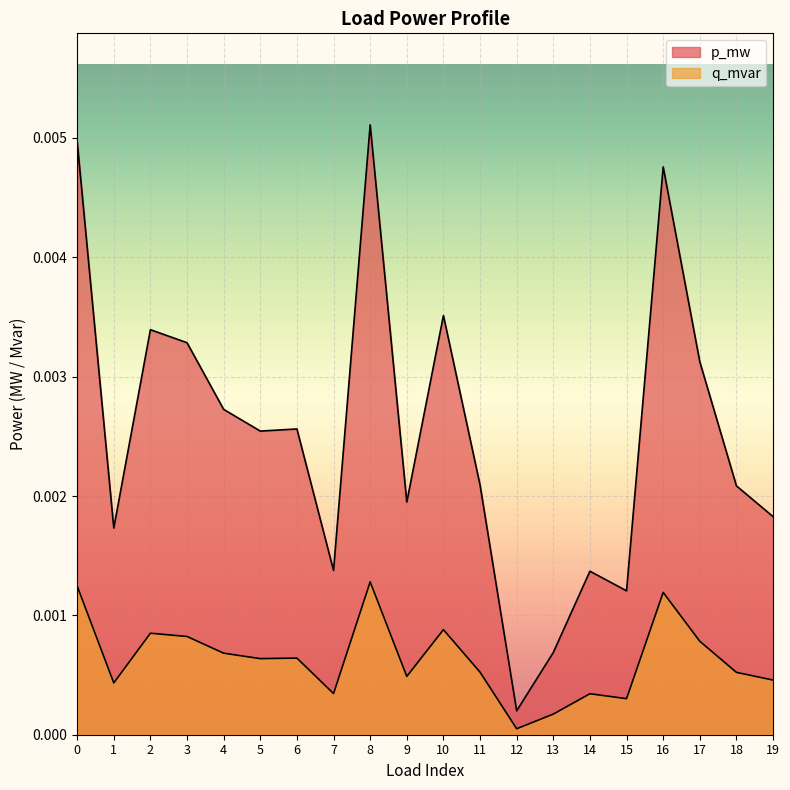

How many interior local valleys does the p_mw series have?

6